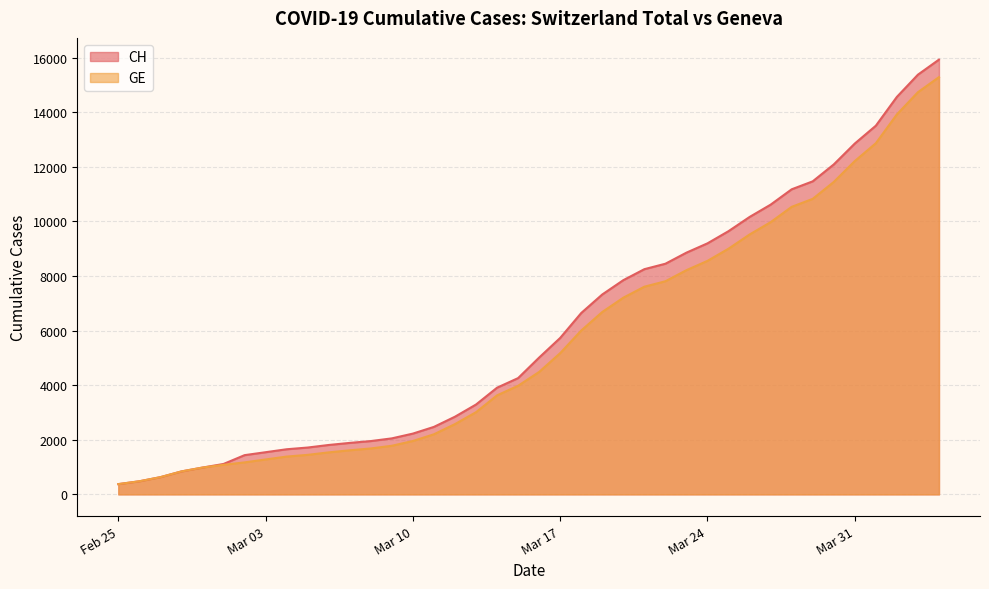

True or false: CH has more than 1 interior local peaks.

False